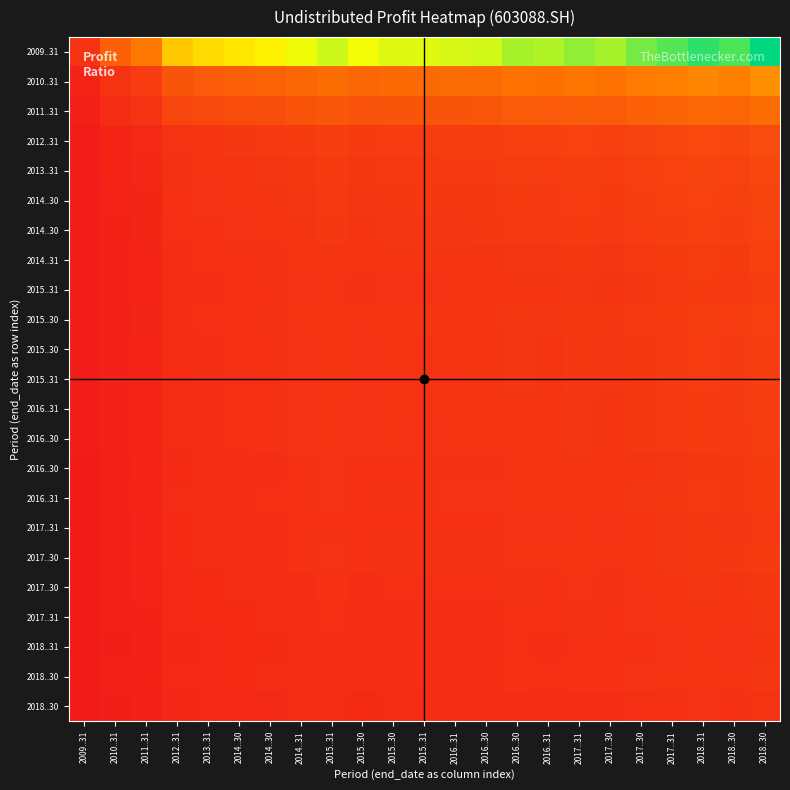

Between 2017..31 and 2016..31, which is larger?

2017..31